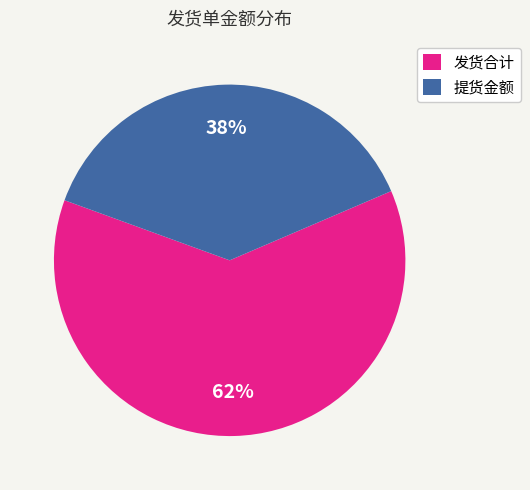

Does any single category account for the majority?

Yes